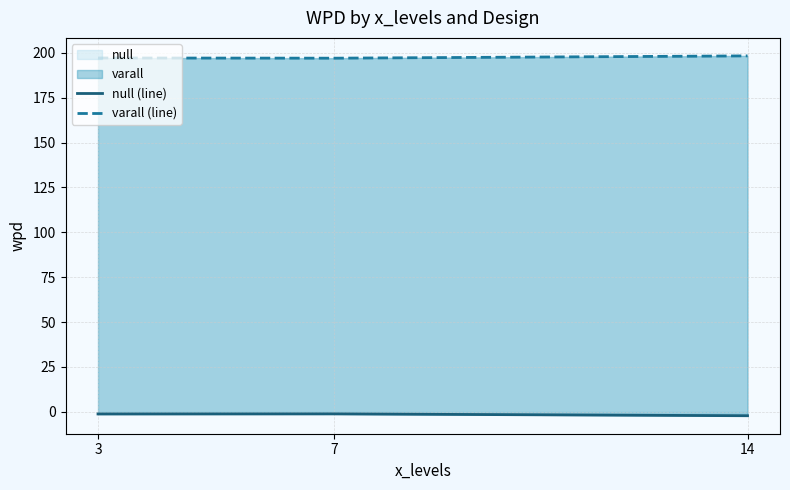

List the series in order of their overall mean, highest first.

varall (line), null (line)